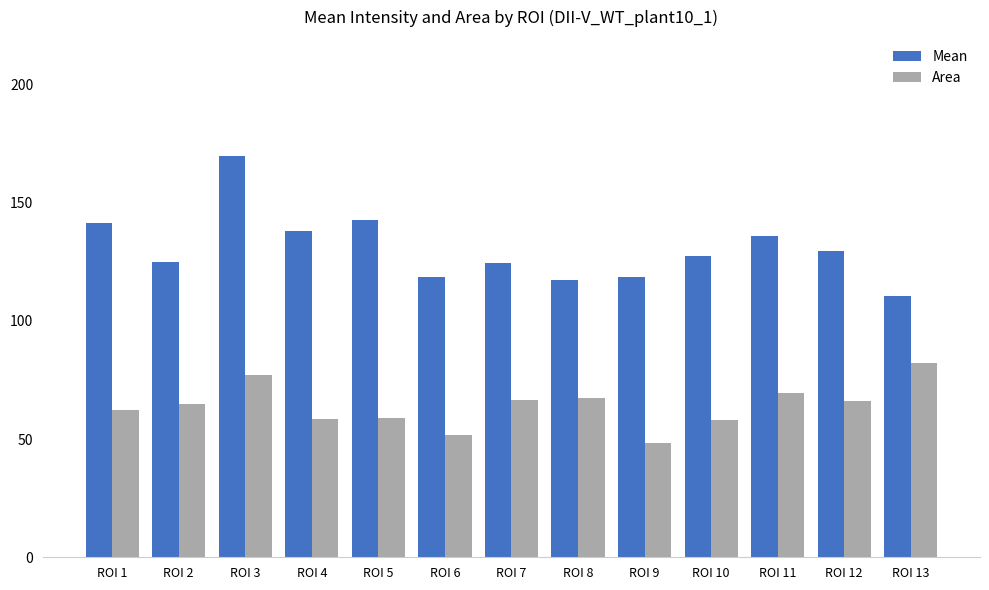

Which series changed the most between ROI 9 and ROI 11?

Area